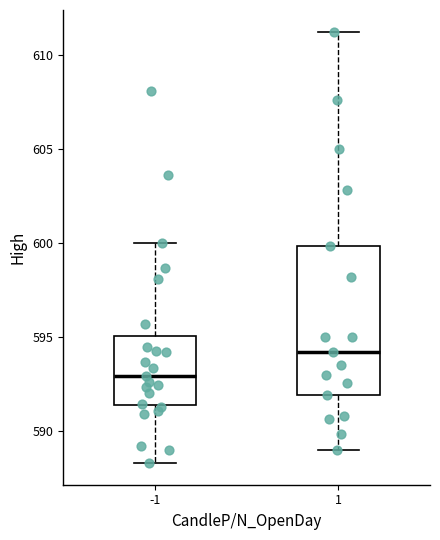

Where does the upper whisker of the box at x = 1 end on the y-axis? The values are not printed on the chart, so give them approximately, as read against the axis.

611.5